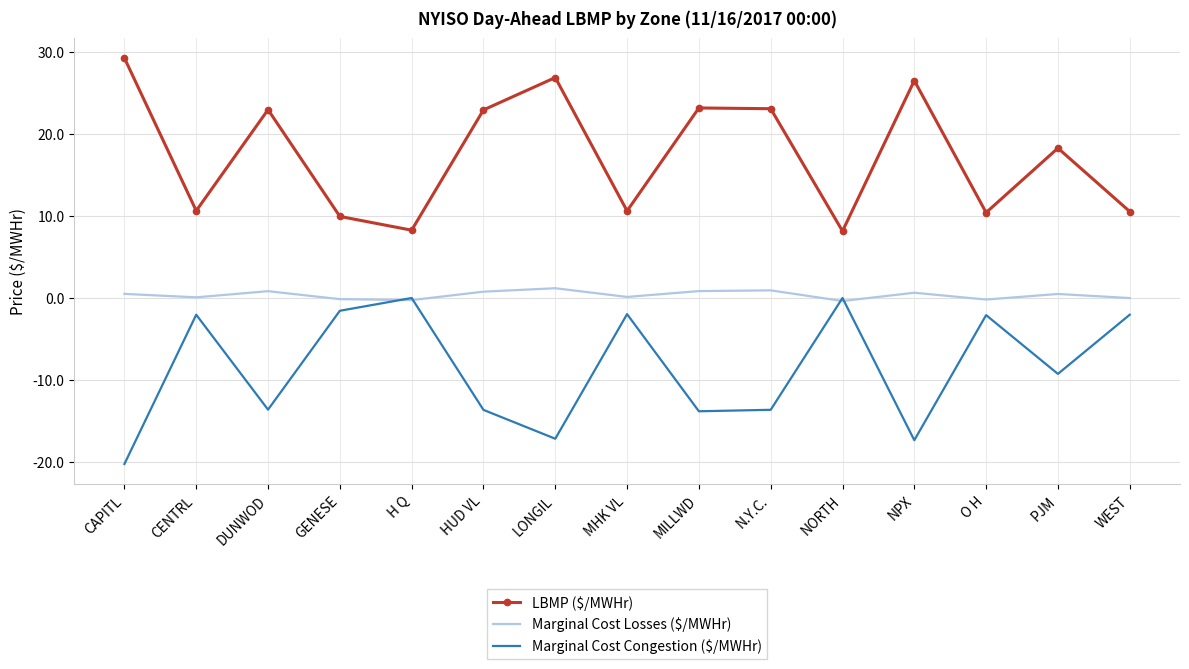

What is the smallest value displayed?

-20.2